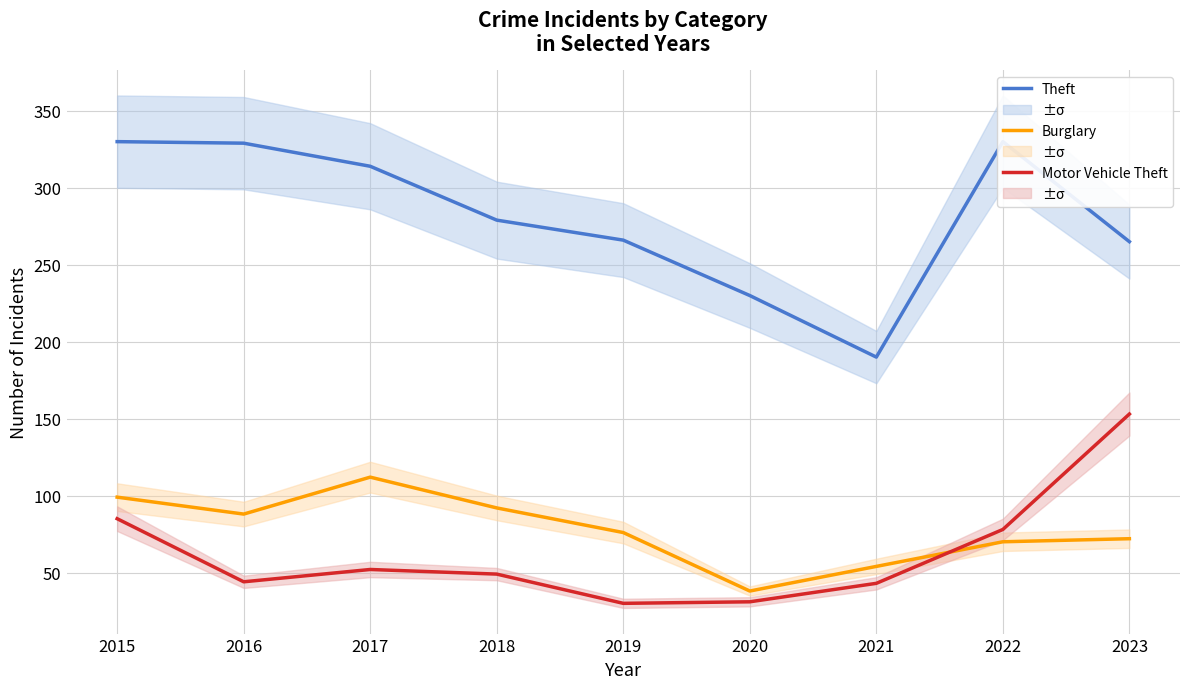

Reading left to right, what are all the values shown in this chart?

Theft: 2015=330	2016=329	2017=314	2018=279	2019=266	2020=230	2021=190	2022=330	2023=265
Burglary: 2015=99	2016=88	2017=112	2018=92	2019=76	2020=38	2021=54	2022=70	2023=72
Motor Vehicle Theft: 2015=85	2016=44	2017=52	2018=49	2019=30	2020=31	2021=43	2022=78	2023=153